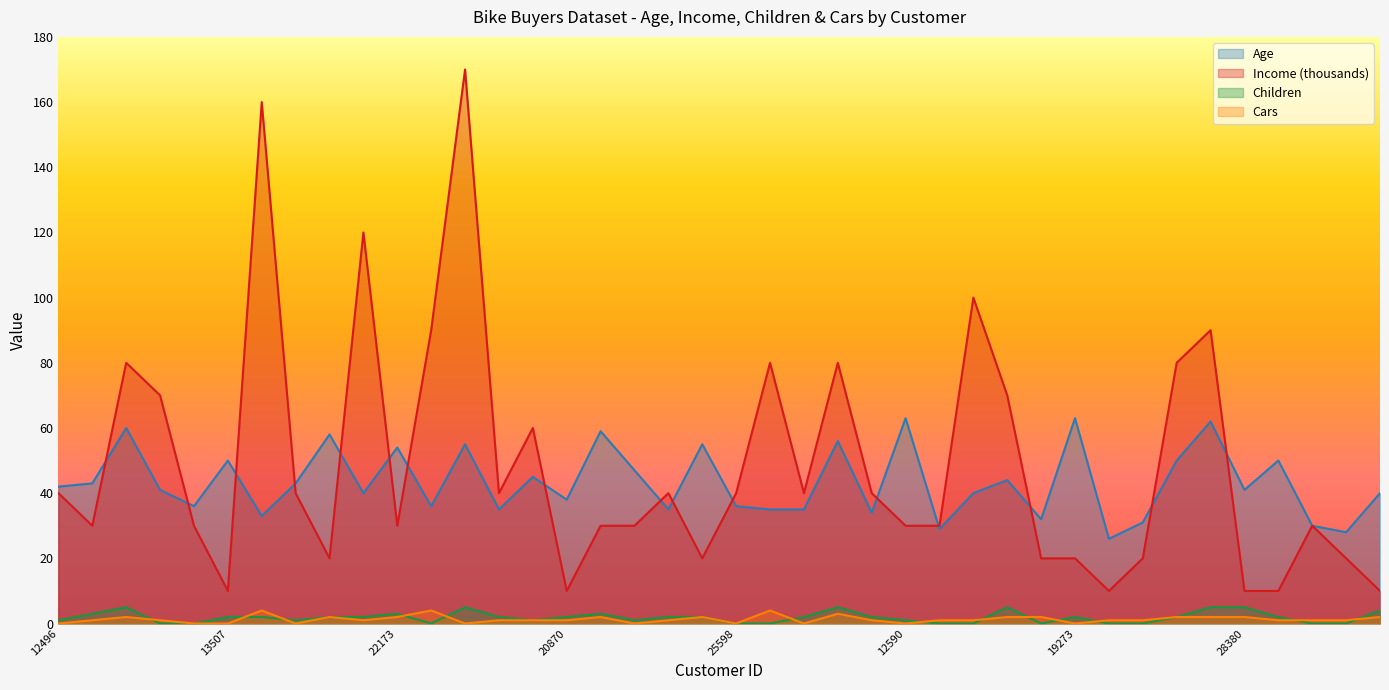

Where is the first local maximum for Cars?

14177